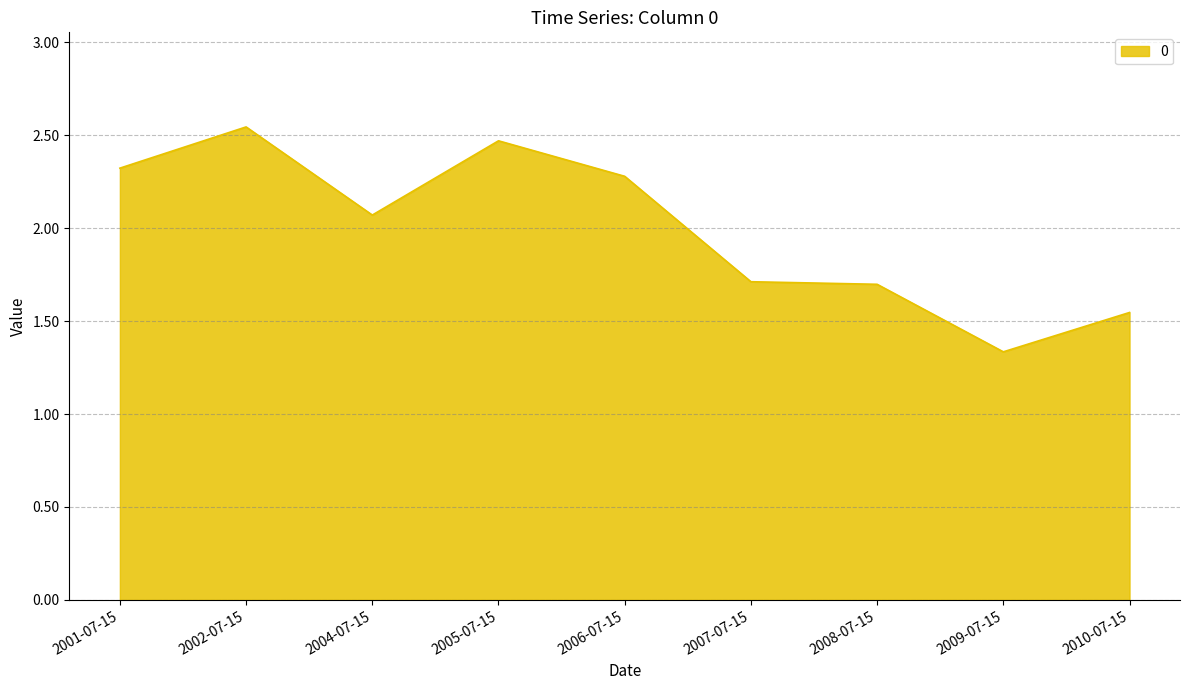

Where does the data first go above 2?

2001-07-15